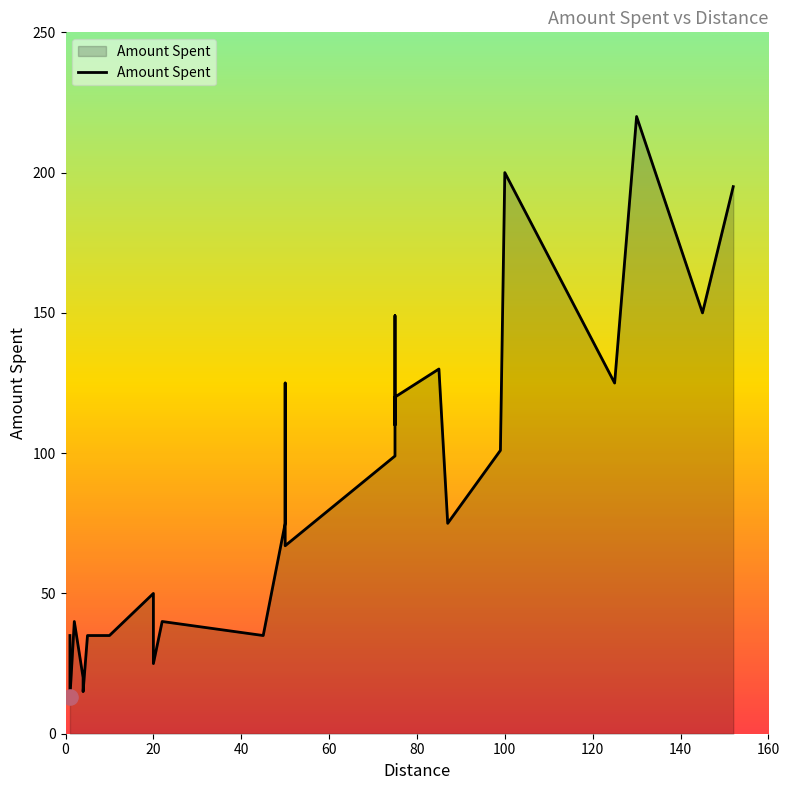

Between 45 and 50, which is larger?

50